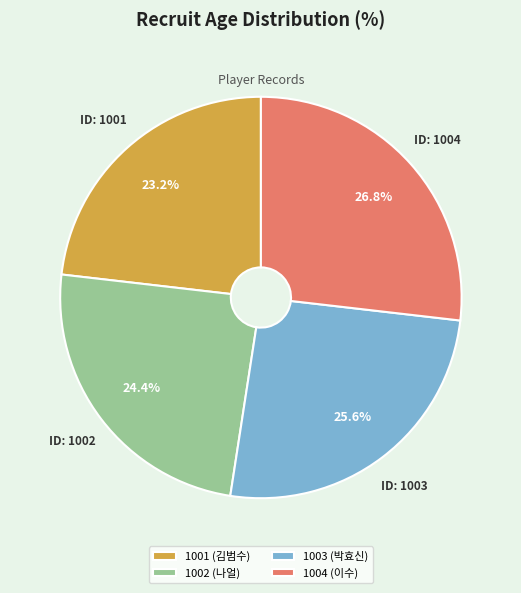

What is the largest slice in the pie chart?

1004